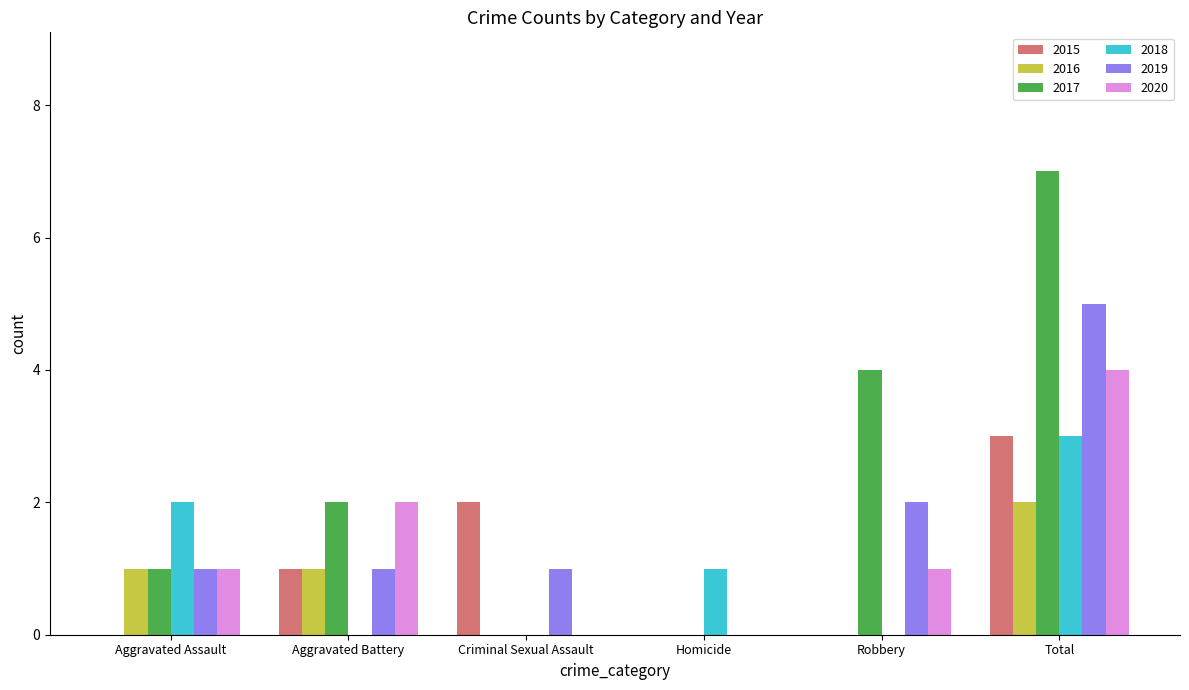

Does the chart contain stacked bars?

No